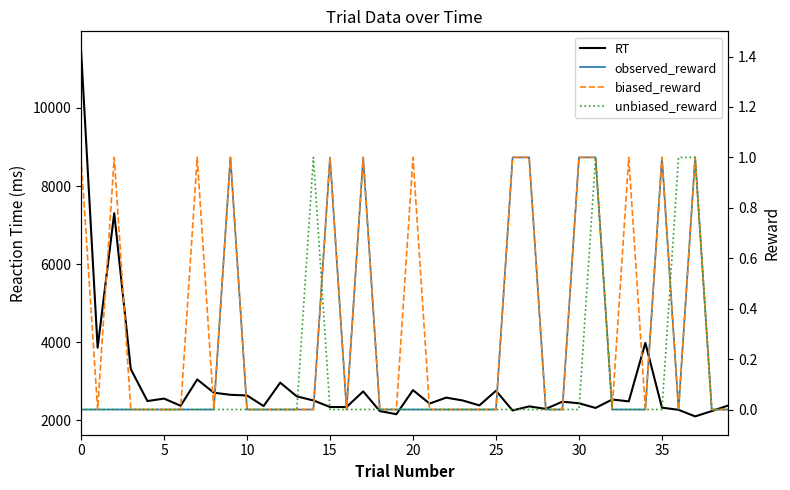

Which series has the largest range (max minus min)?

RT